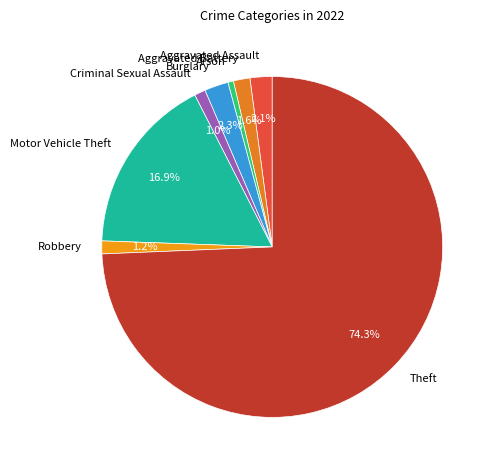

Does Motor Vehicle Theft represent more than half of the total?

No